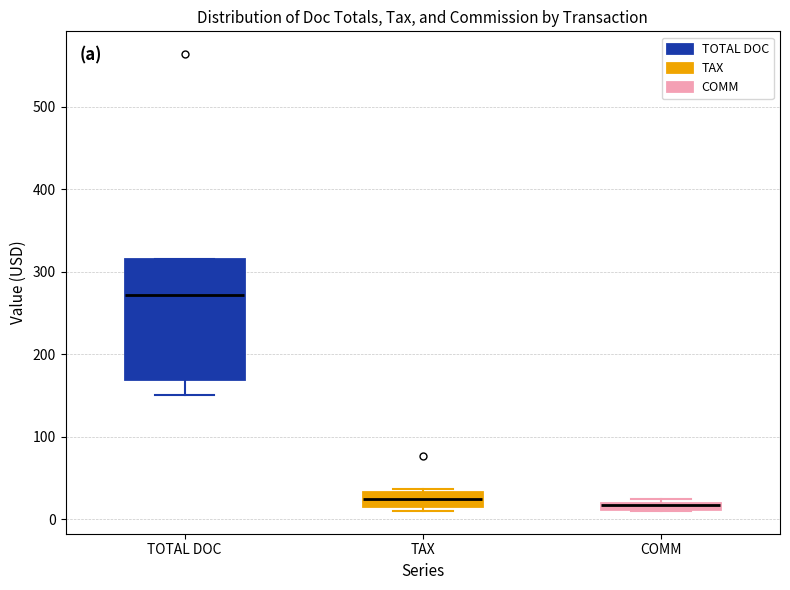

Where is the lower edge of the box for TAX on the y-axis? The values are not printed on the chart, so give them approximately, as read against the axis.

20